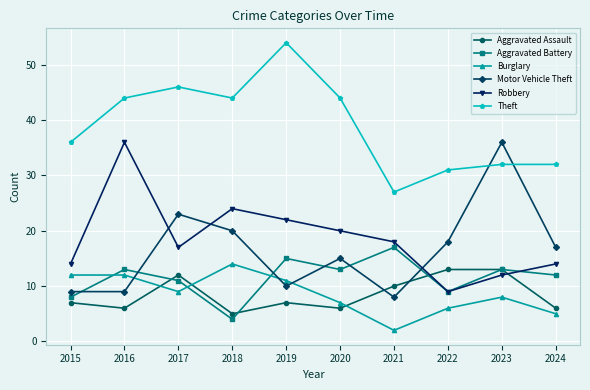

True or false: Aggravated Battery and Theft intersect in this chart.

False